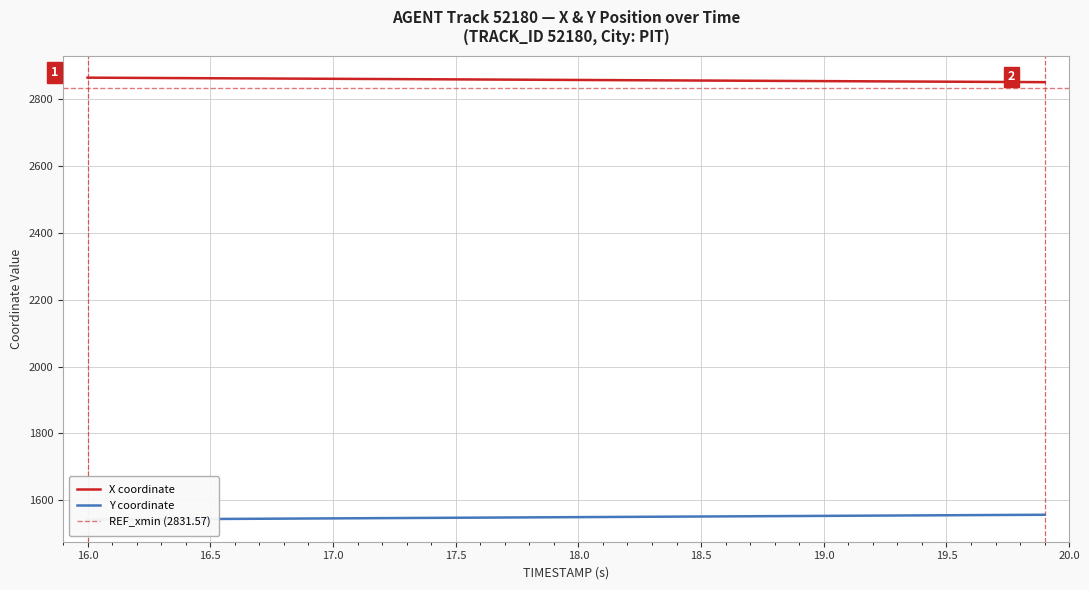

What is the value of the Y point at the 2nd from the left?

1542.9